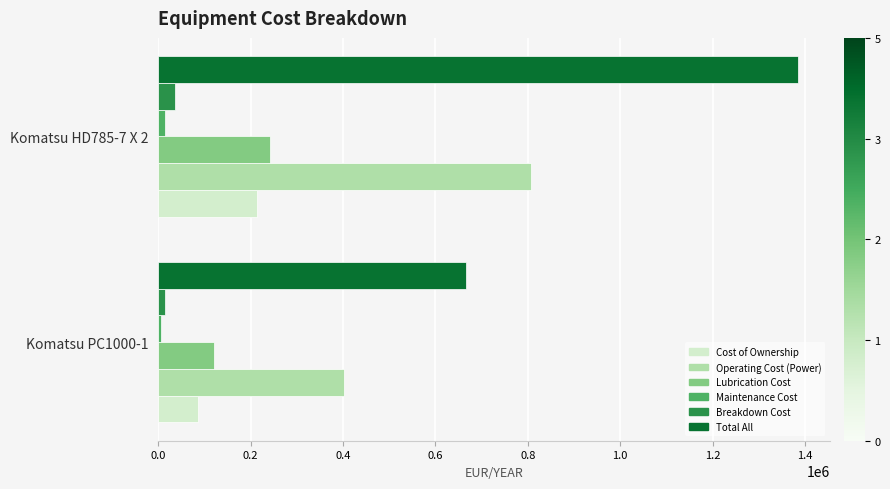

How many data points does each series have?

2